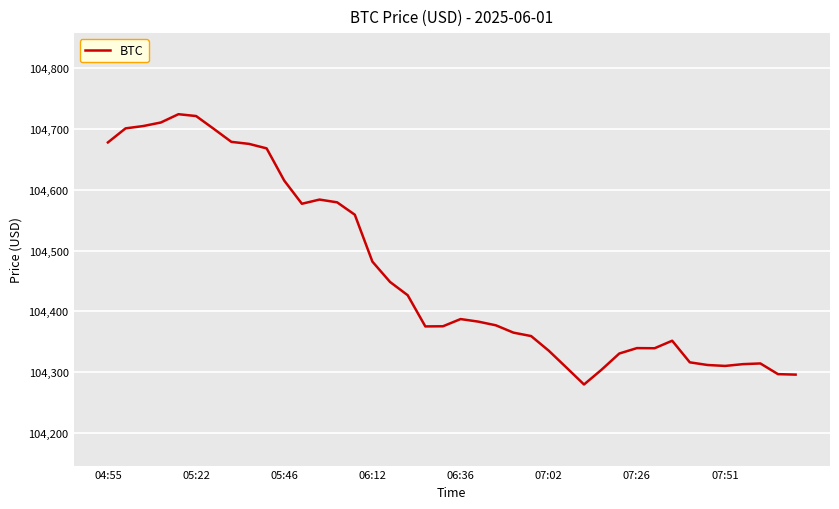

What is the difference between the maximum and minimum values?

444.1